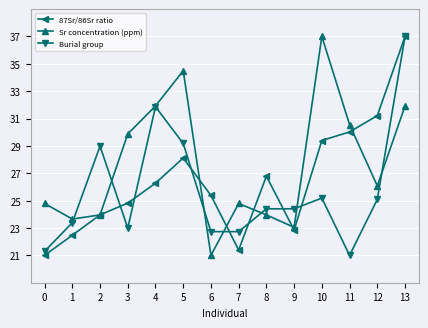

The value of Burial group at 0 is 21.3. True or false?

True